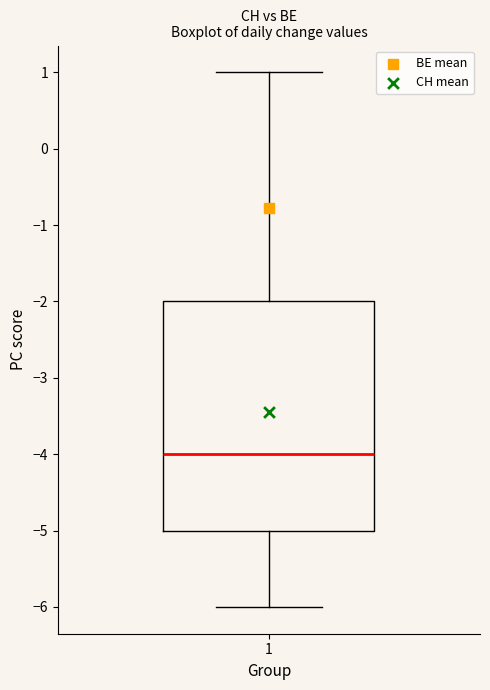

Where does the lower whisker of the box at x = 1 end on the y-axis? The values are not printed on the chart, so give them approximately, as read against the axis.

-6